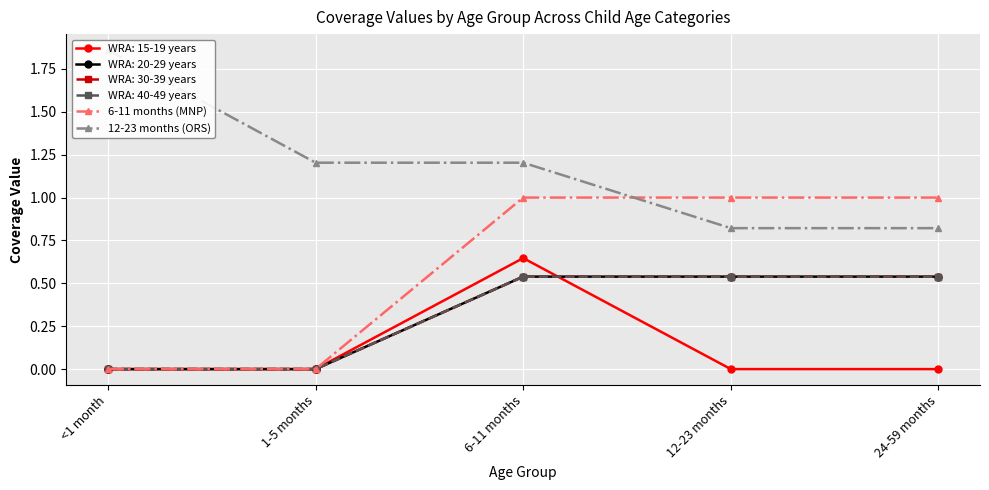

At which label does 6-11 months (MNP) reach its minimum?

<1 month